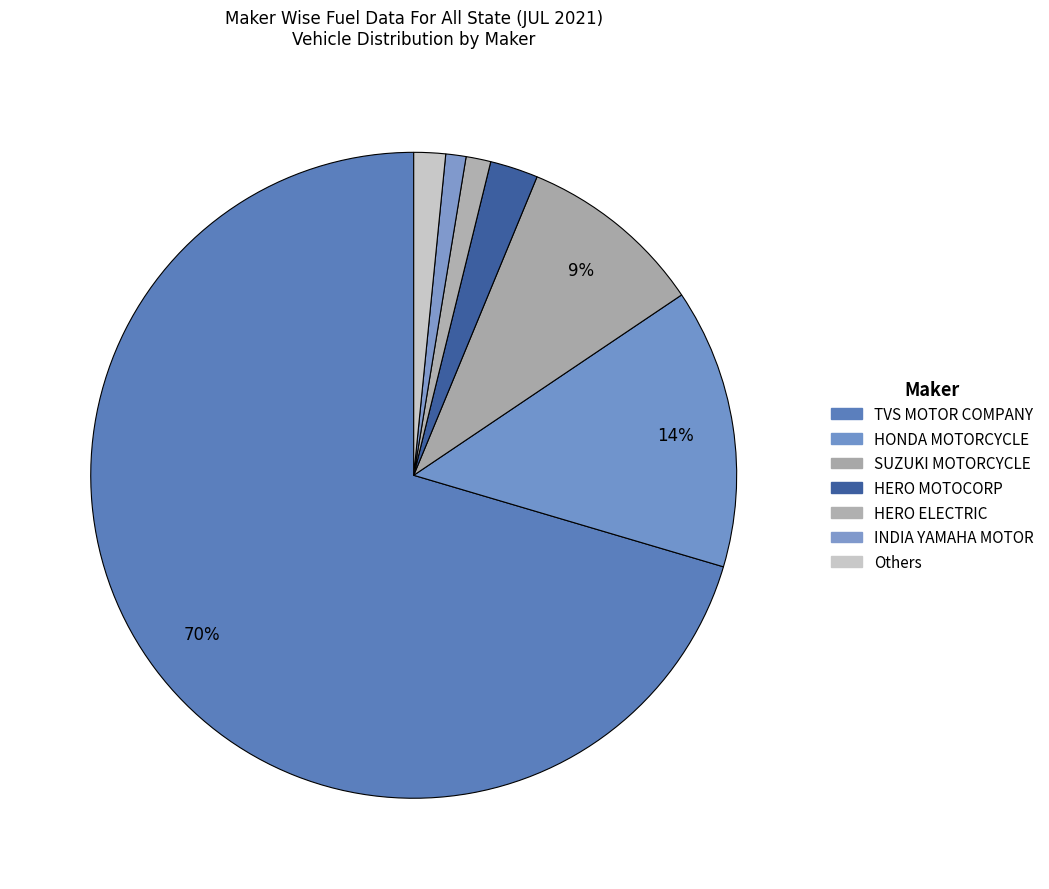

Is there a majority slice in this chart?

Yes